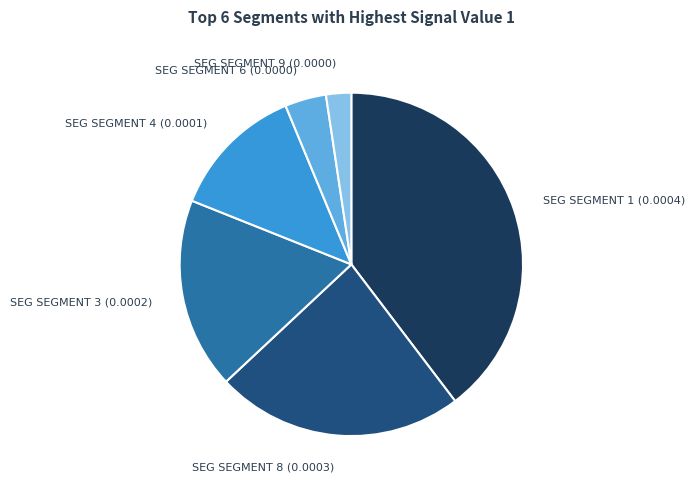

True or false: SEG SEGMENT 1 (0.0004) accounts for 50% of the total.

False